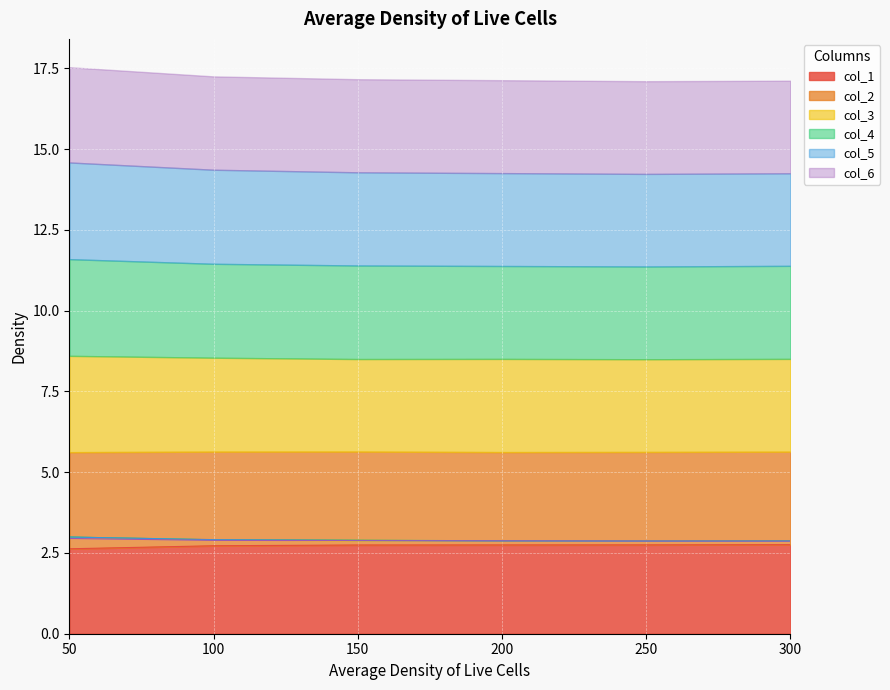

What is the approximate value of col_5 at 150?

2.9